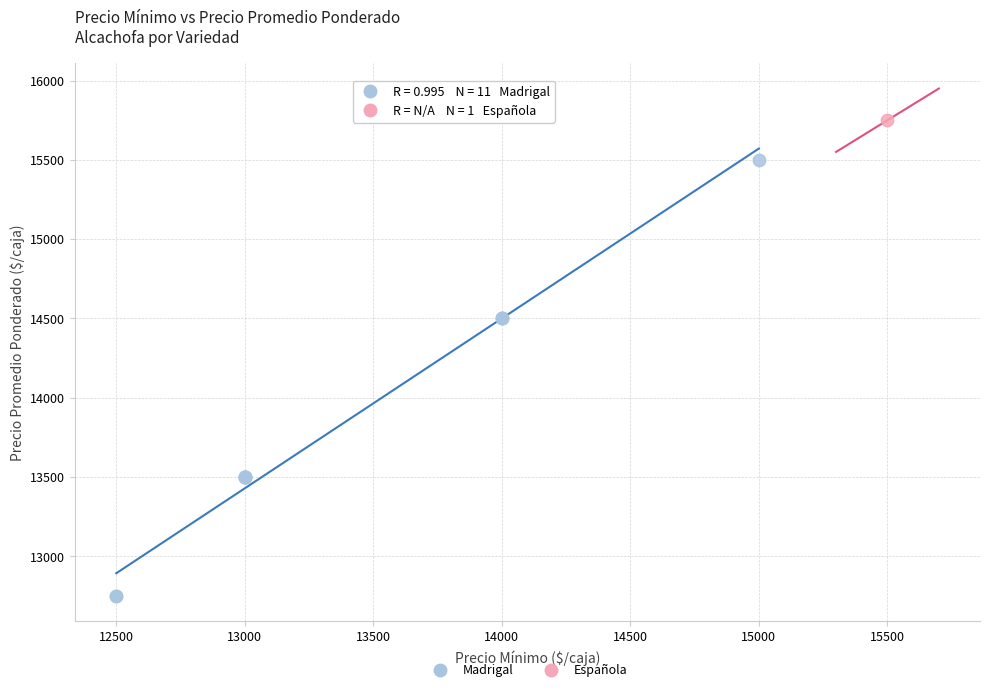

What are all the series names shown in the legend?

Madrigal, Española